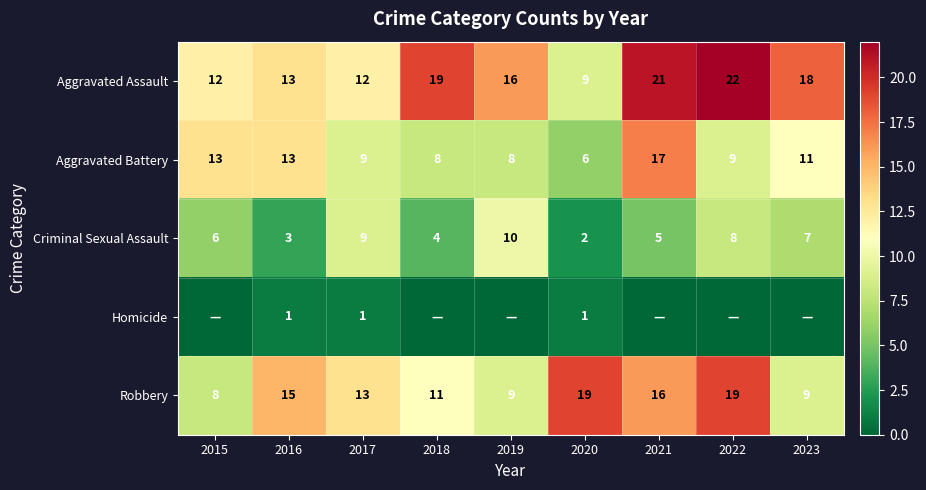

List the series in order of their overall mean, highest first.

Aggravated Assault, Robbery, Aggravated Battery, Criminal Sexual Assault, Homicide